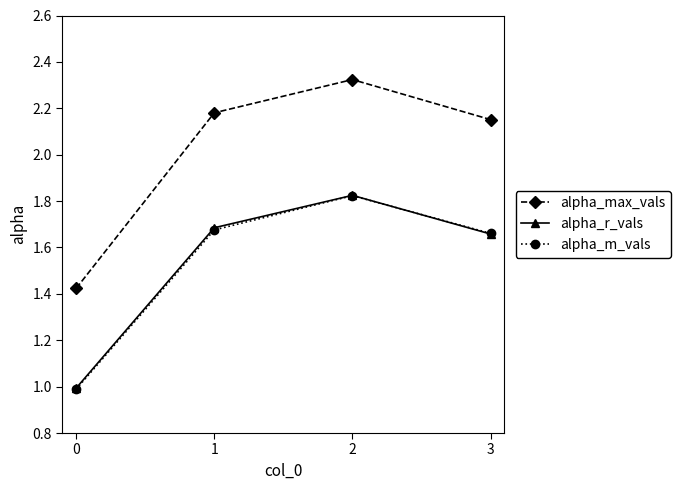

Is the value of alpha_r_vals at 2 greater than the value of alpha_max_vals at 1?

No